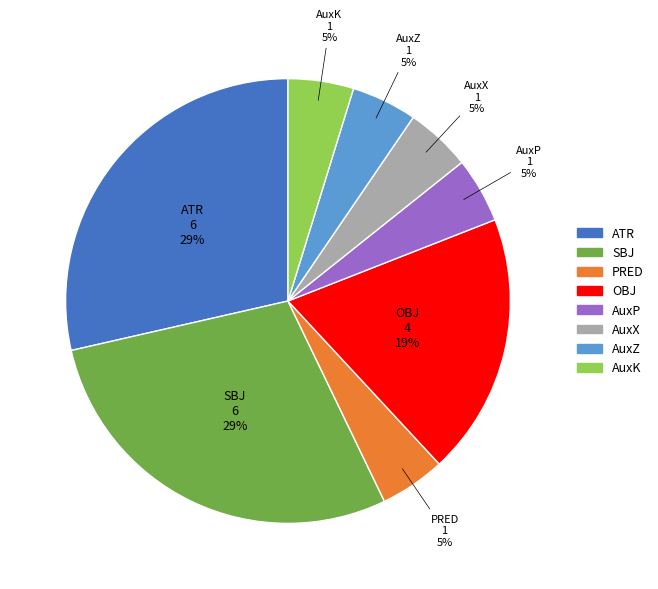

The AuxK slice represents 5% of the pie. True or false?

True